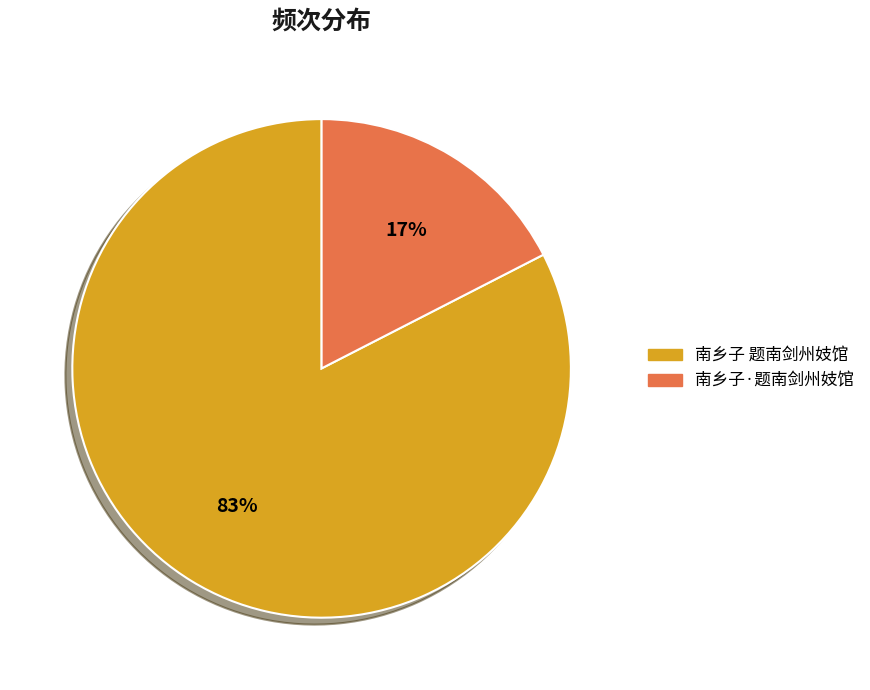

To the nearest percent, what is the combined percentage of 南乡子·题南剑州妓馆 and 南乡子 题南剑州妓馆?

100%